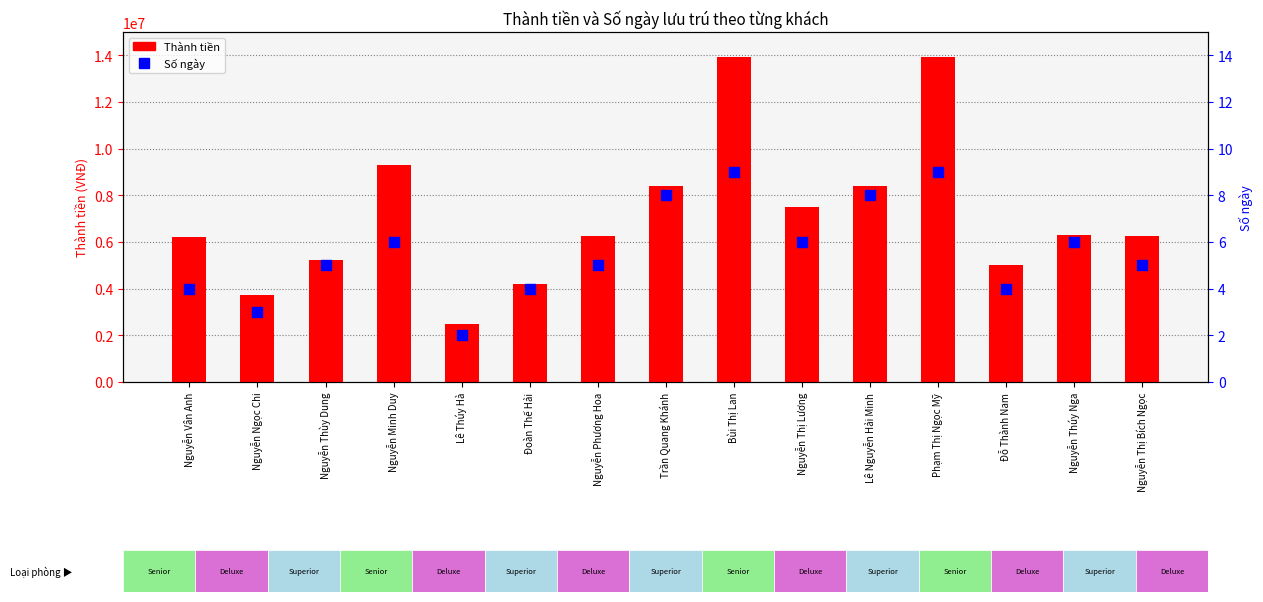

Which series has the largest total across all categories?

Thành tiền